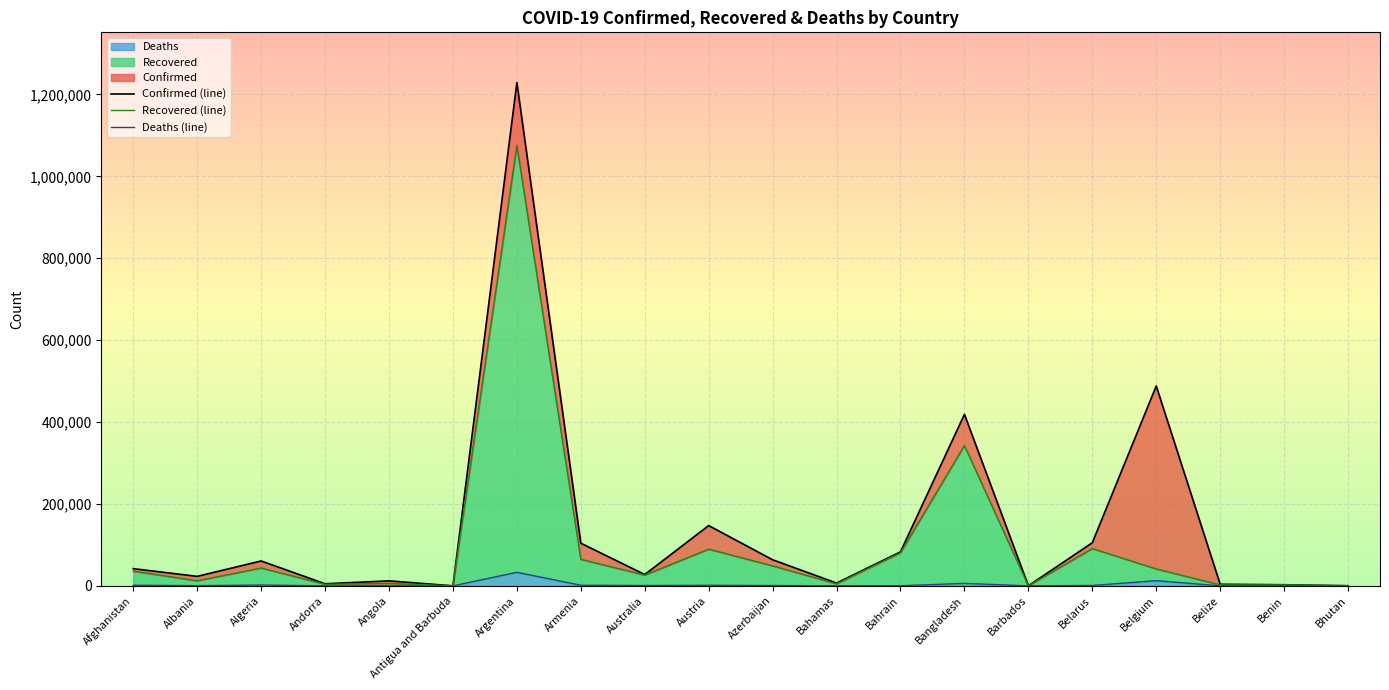

What is the label of the 12th point from the left?

Bahamas